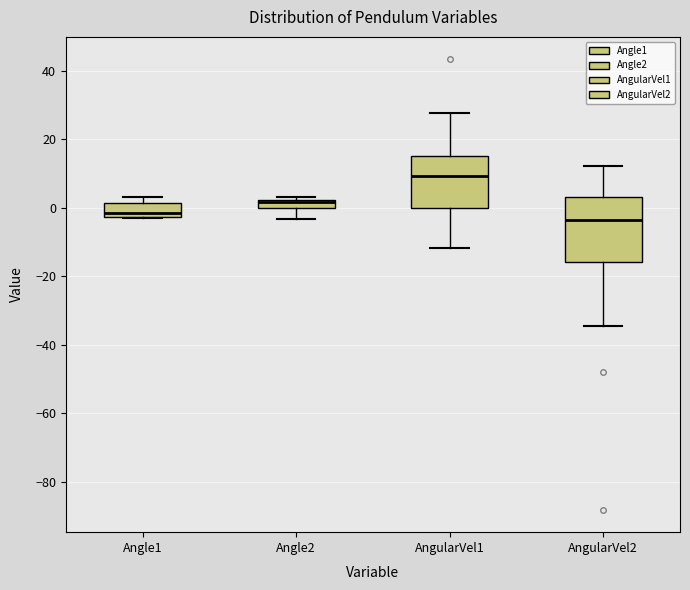

Which box is the tallest, from its lower edge to its upper edge?

AngularVel2